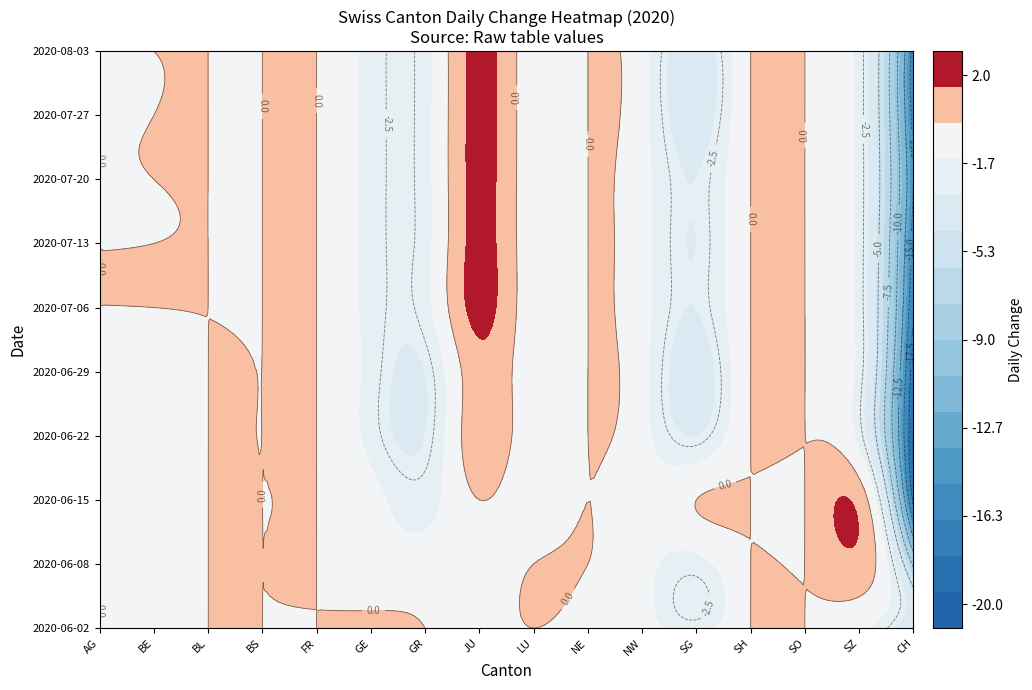

Reading left to right, list all the values displayed in this chart.

2020-06-02: AG=0	BE=-1	BL=0	BS=0	FR=0	GE=1	GR=0	JU=-1	LU=0	NE=-1	NW=-1	SG=-2	SH=0	SO=0	SZ=-1	CH=-5
2020-06-08: AG=0	BE=-1	BL=0	BS=0	FR=0	GE=-1	GR=-1	JU=-1	LU=0	NE=0	NW=-1	SG=-2	SH=0	SO=0	SZ=1	CH=-8
2020-06-15: AG=0	BE=-1	BL=0	BS=0	FR=0	GE=-1	GR=-2	JU=0	LU=-1	NE=0	NW=-1	SG=0	SH=0	SO=0	SZ=1	CH=-18
2020-06-22: AG=0	BE=-1	BL=0	BS=0	FR=0	GE=-2	GR=-3	JU=1	LU=-1	NE=0	NW=-1	SG=-3	SH=0	SO=0	SZ=-2	CH=-20
2020-06-29: AG=0	BE=-1	BL=0	BS=0	FR=0	GE=-2	GR=-3	JU=1	LU=-1	NE=0	NW=-1	SG=-4	SH=0	SO=0	SZ=-2	CH=-19
2020-07-06: AG=0	BE=0	BL=0	BS=0	FR=0	GE=-2	GR=-2	JU=2	LU=-1	NE=0	NW=-1	SG=-3	SH=0	SO=0	SZ=-2	CH=-17
2020-07-13: AG=0	BE=0	BL=0	BS=0	FR=0	GE=-2	GR=-2	JU=2	LU=-1	NE=0	NW=-1	SG=-3	SH=0	SO=0	SZ=-2	CH=-16
2020-07-20: AG=0	BE=0	BL=0	BS=0	FR=0	GE=-2	GR=-2	JU=2	LU=-1	NE=0	NW=-1	SG=-3	SH=0	SO=0	SZ=-2	CH=-15
2020-07-27: AG=0	BE=0	BL=0	BS=0	FR=0	GE=-2	GR=-2	JU=2	LU=-1	NE=0	NW=-1	SG=-4	SH=0	SO=0	SZ=-2	CH=-16
2020-08-03: AG=0	BE=0	BL=0	BS=0	FR=0	GE=-2	GR=-2	JU=2	LU=-1	NE=0	NW=-1	SG=-4	SH=0	SO=0	SZ=-2	CH=-16